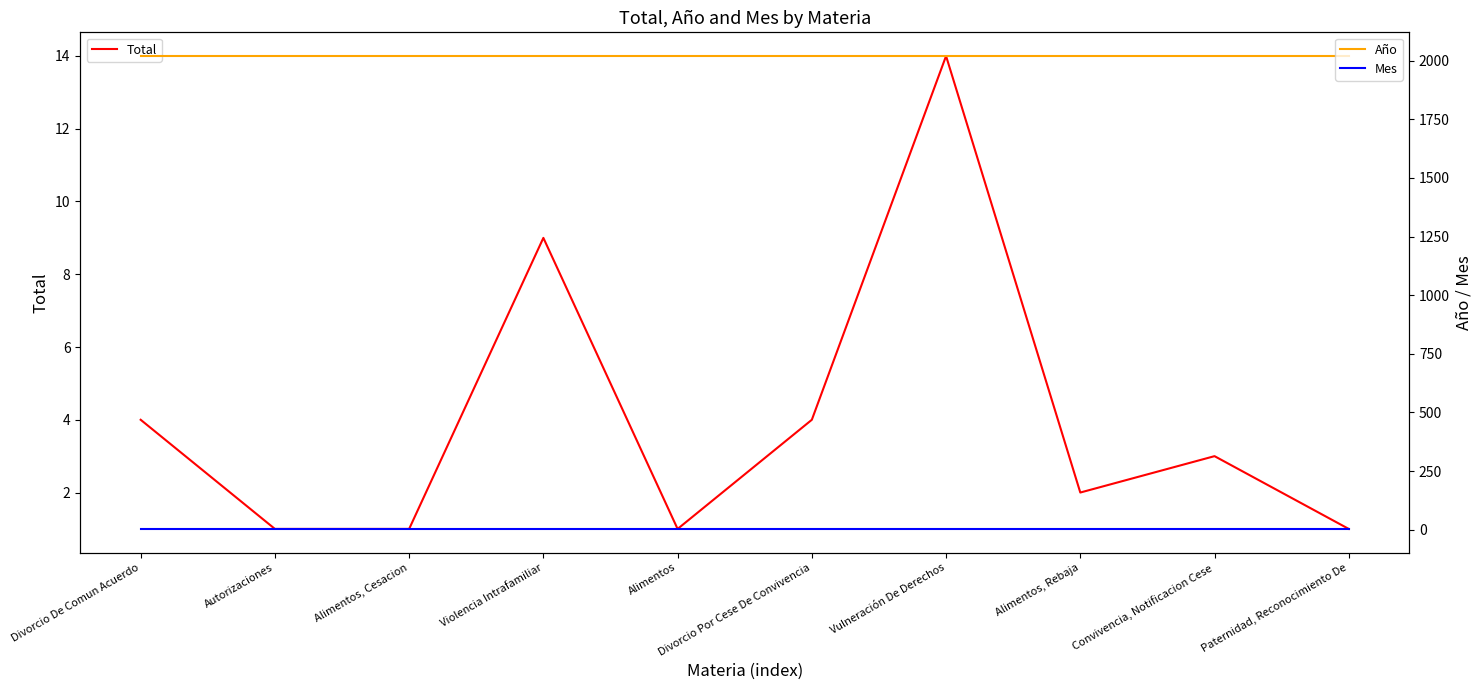

What position from the left is Divorcio De Comun Acuerdo?

1